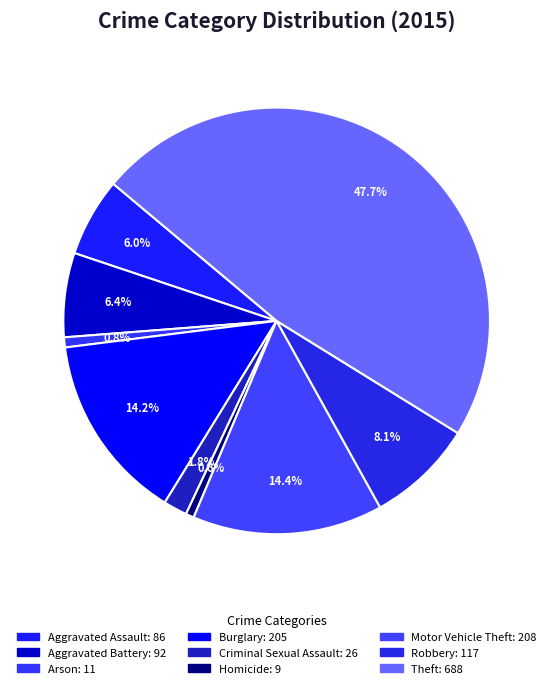

Combined, what portion of the pie is Aggravated Assault and Criminal Sexual Assault?

7.8%